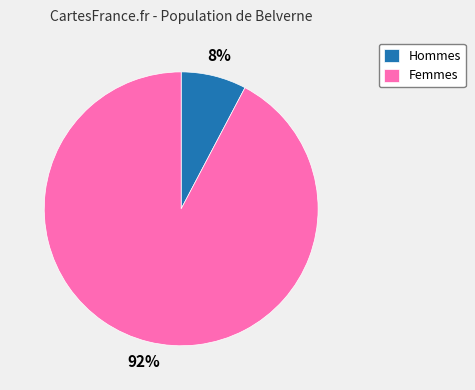

What percentage is the Femmes slice, to the nearest percent?

92%